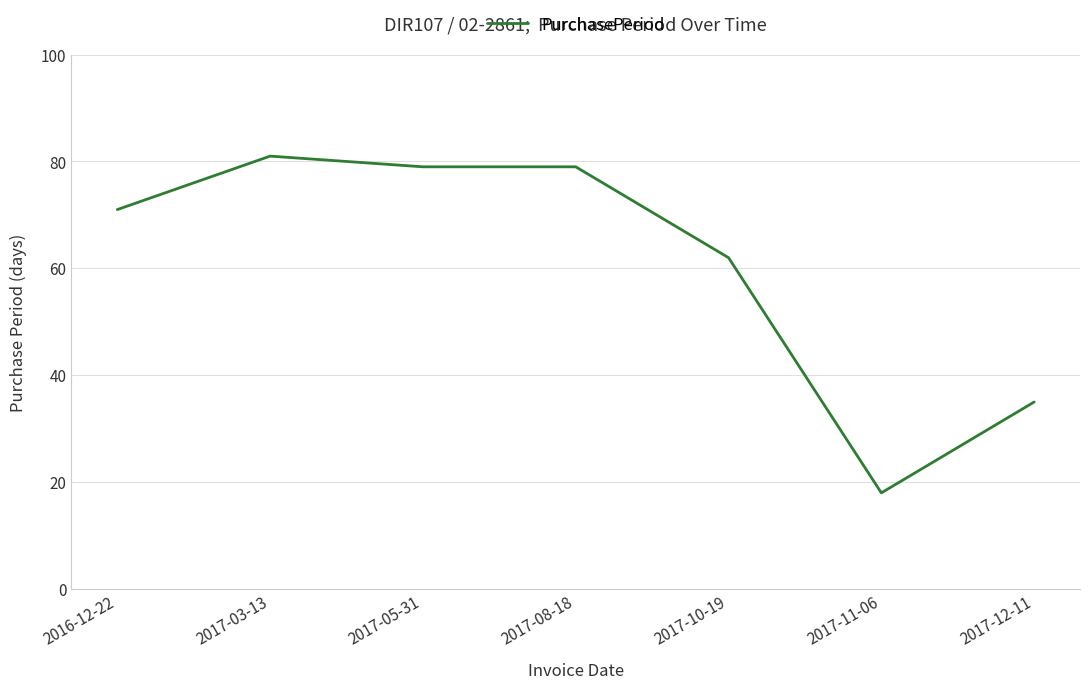

Read the value at 2017-05-31.

79